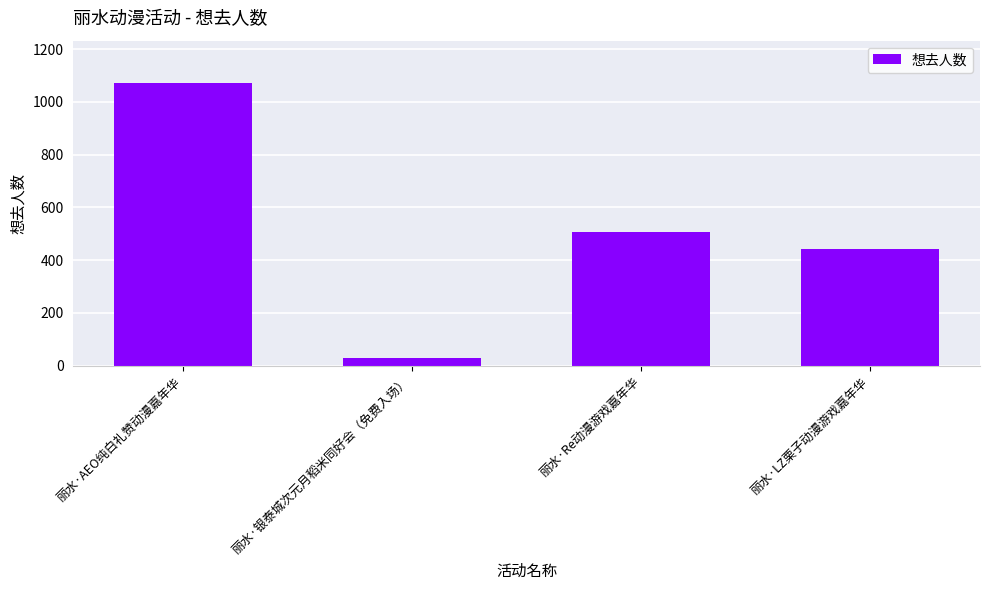

What position from the right is 丽水·银泰城次元月稻米同好会（免费入场）?

3